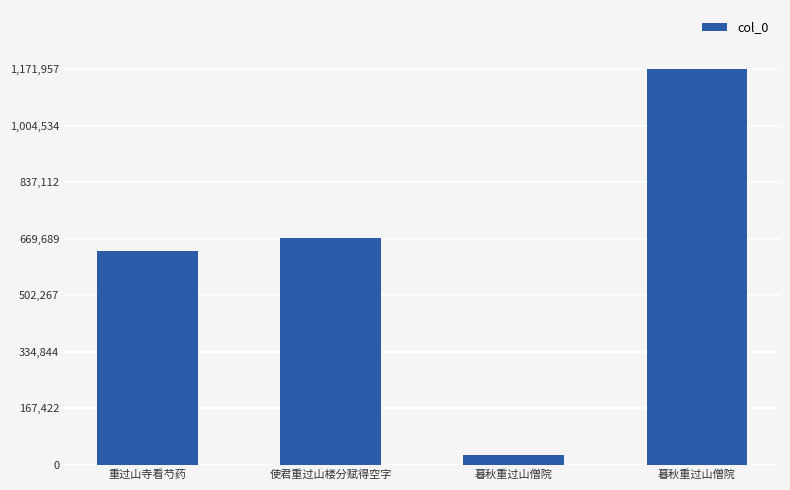

How many data points are less than 670493?

2